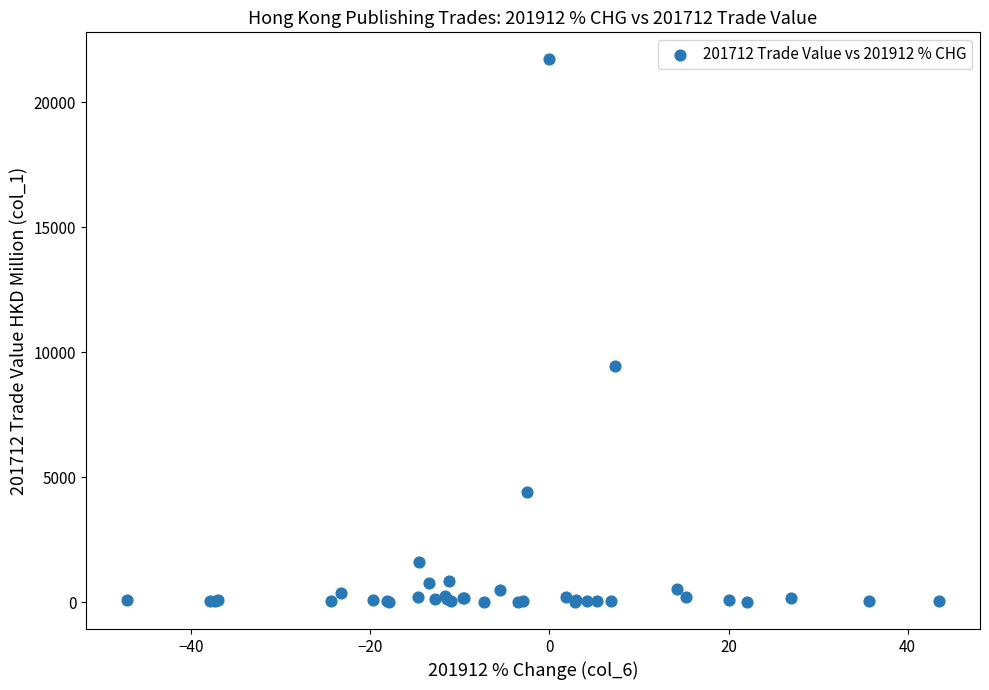

What Y value in the scatter plot is closest to 10859?

9437.9